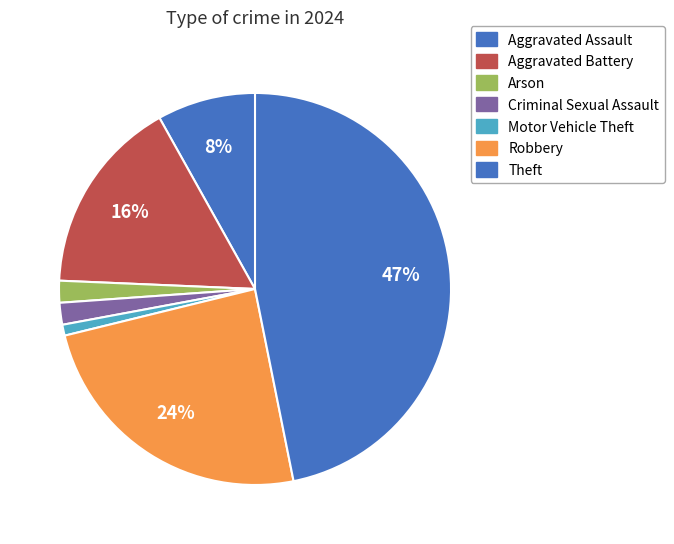

How many segments does this pie chart have?

7